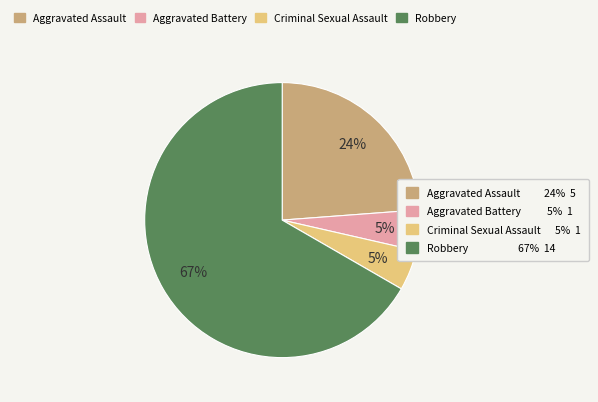

Count the number of slices in the pie.

4